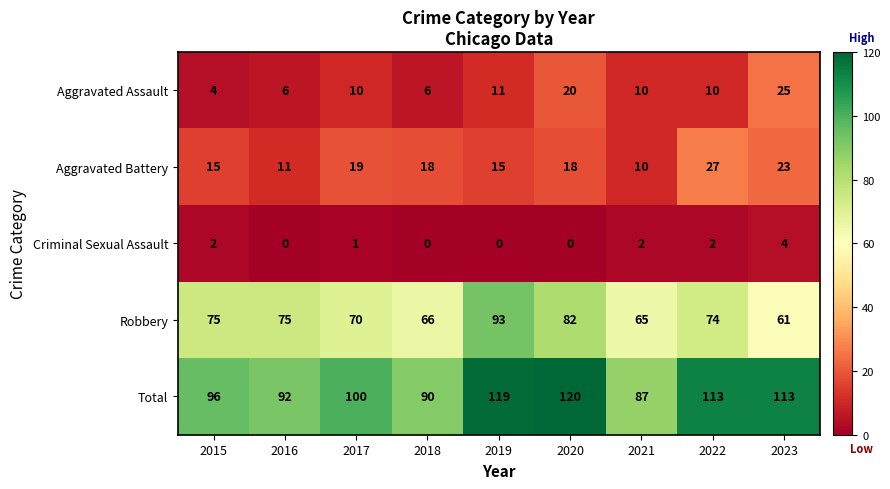

What is the sum of the Robbery values at 2022 and 2015?

149